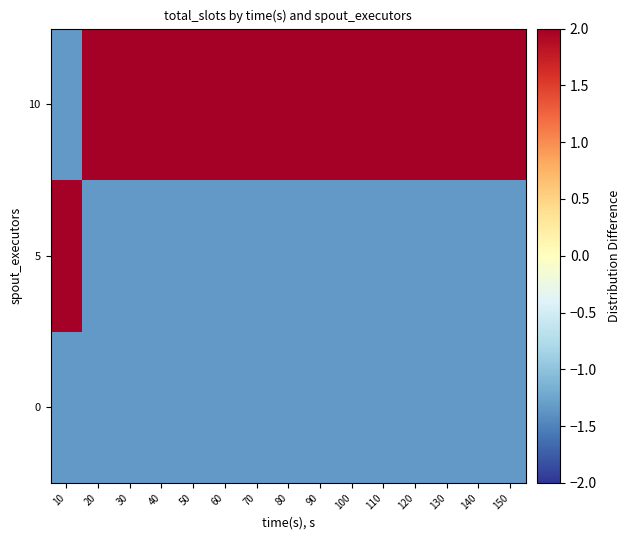

Which series has the widest spread of values?

5